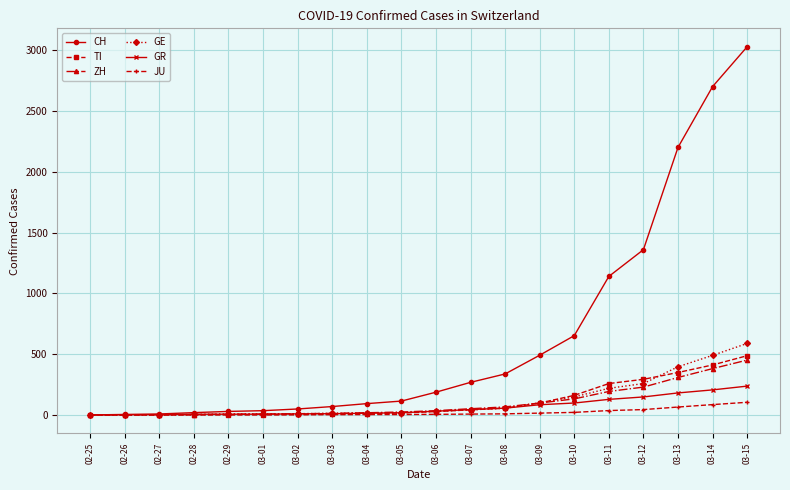

How many lines are shown in the chart?

6